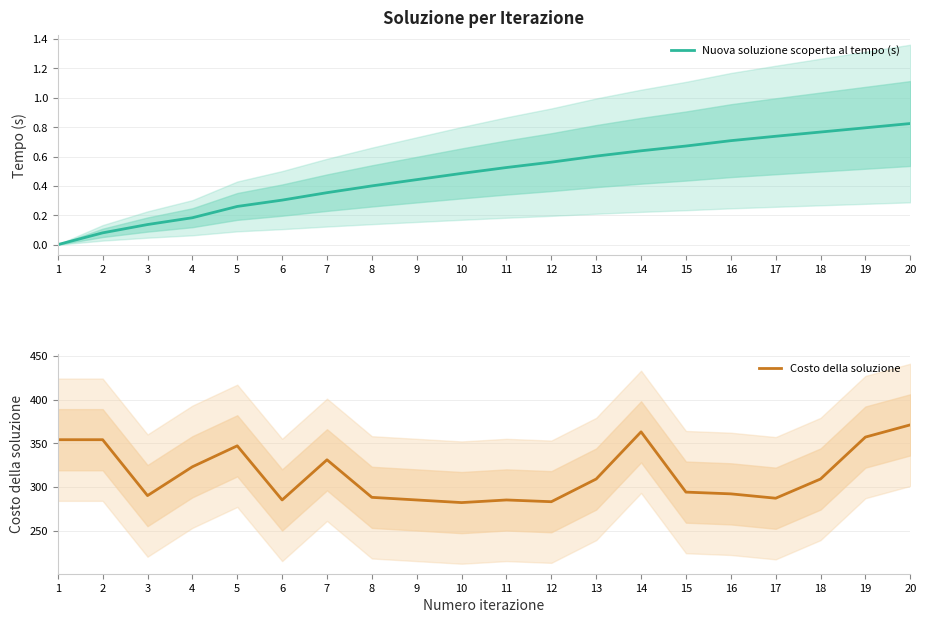

Rank the categories by Nuova soluzione scoperta al tempo (s) value from highest to lowest.

20, 19, 18, 17, 16, 15, 14, 13, 12, 11, 10, 9, 8, 7, 6, 5, 4, 3, 2, 1